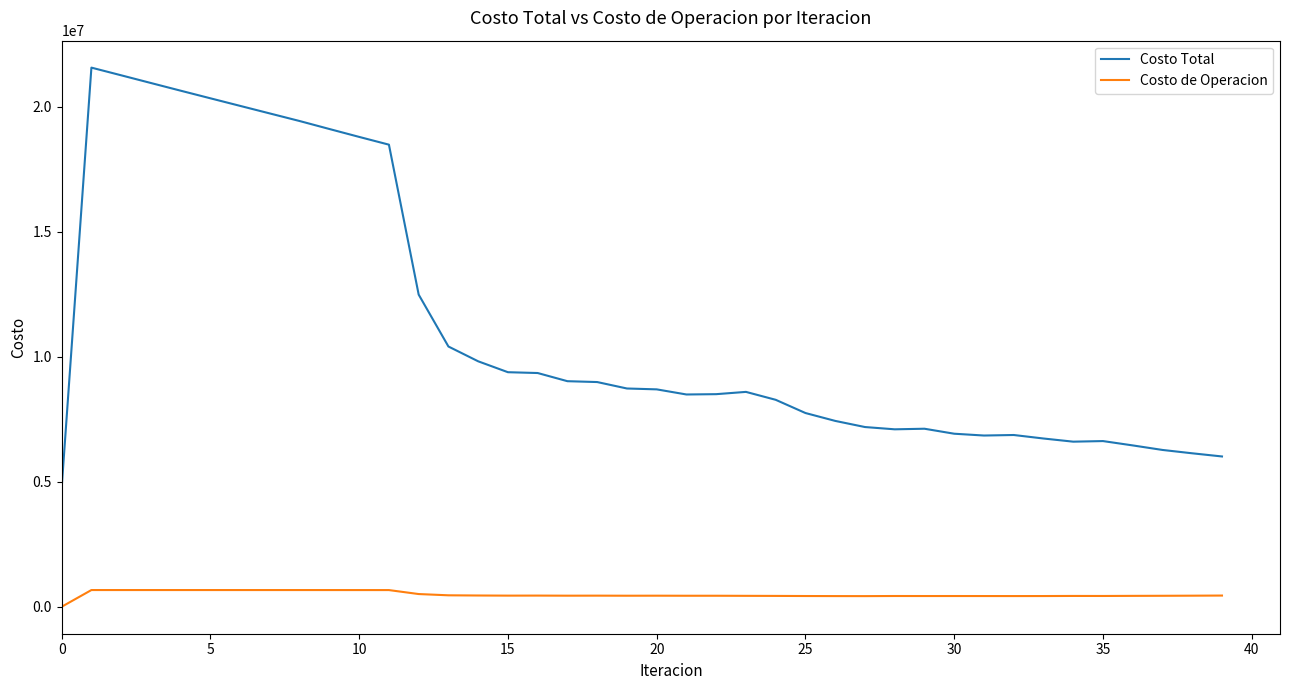

Which series has the largest total across all categories?

Costo Total